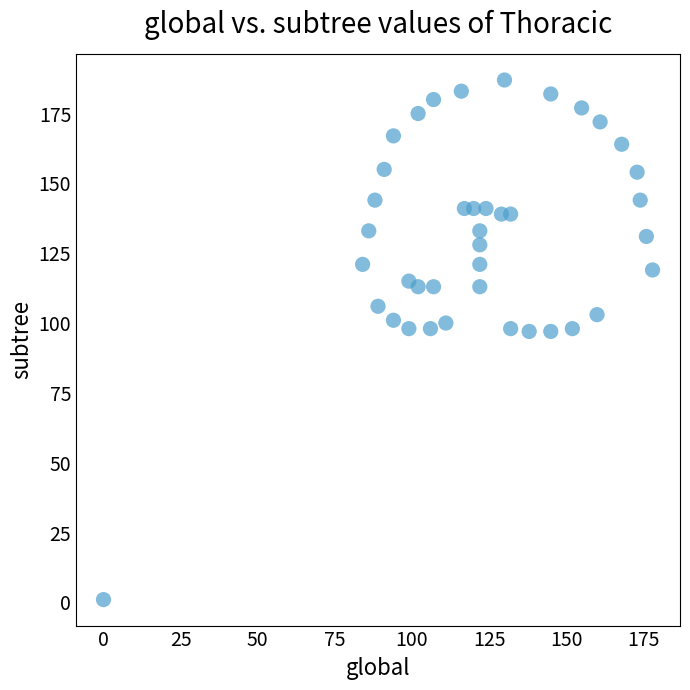

What is the range of Y values (max minus min)?

186